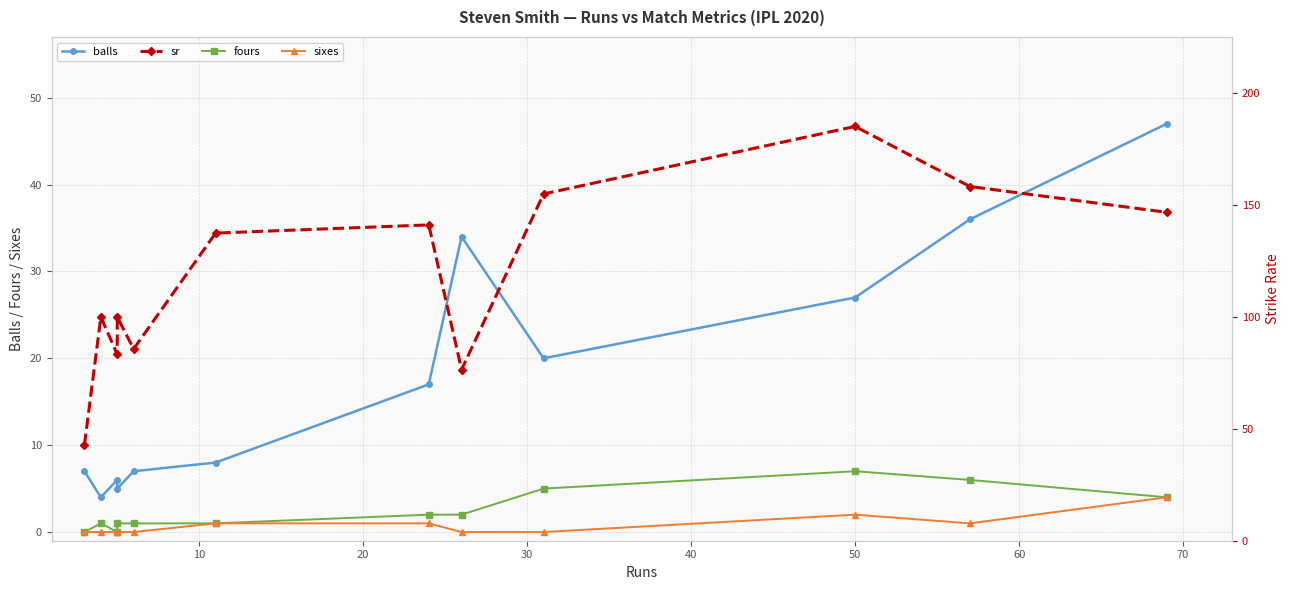

What is the difference between the maximum and minimum values in the balls series?

43.0